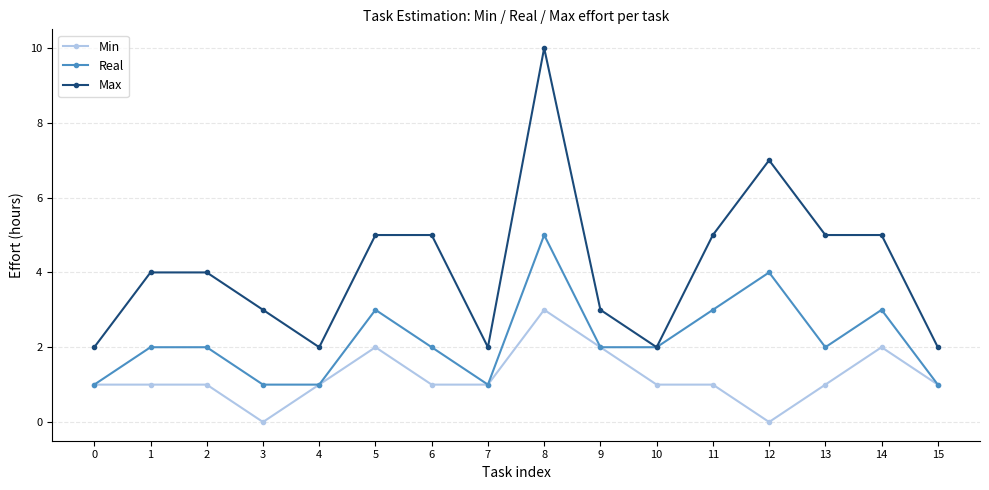

Which series has the largest total across all categories?

Max